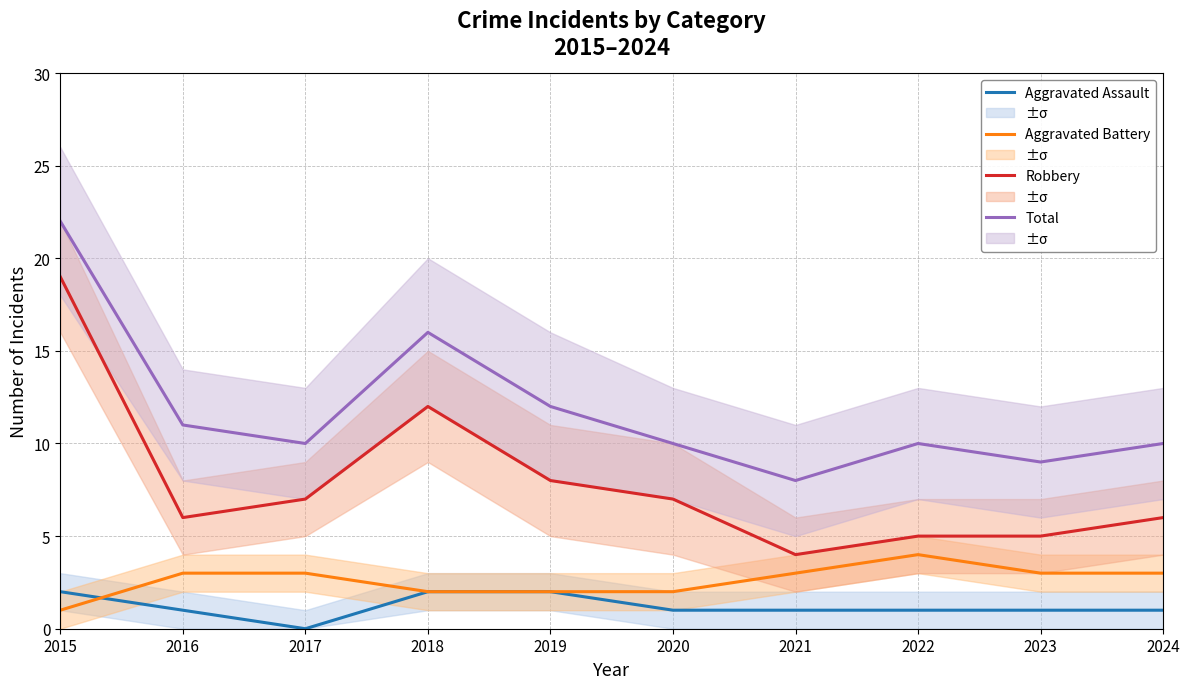

Which series has the widest spread of values?

Robbery